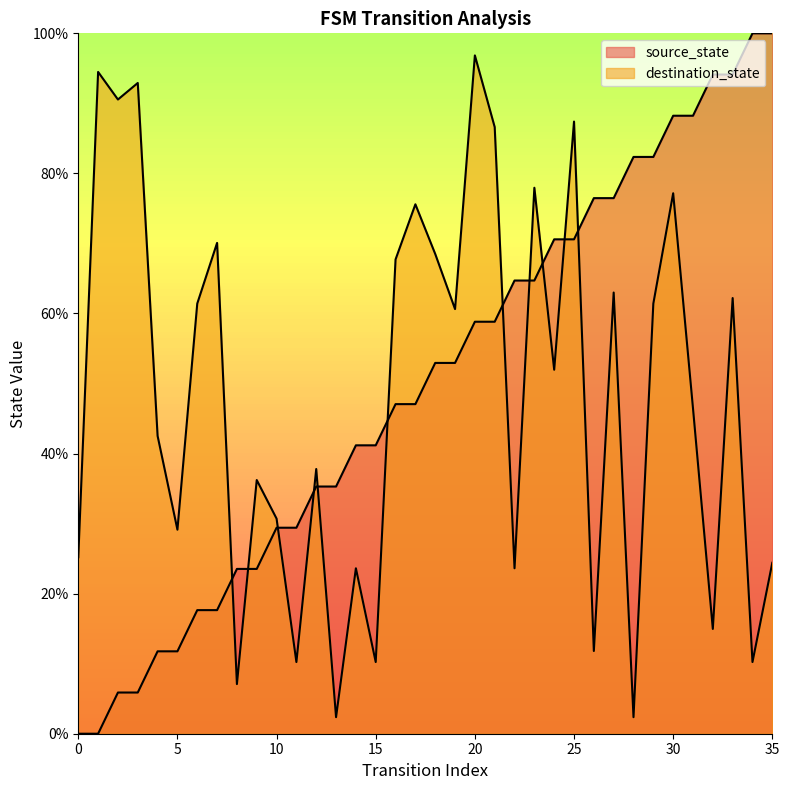

Which series changed the most between 26 and 27?

destination_state